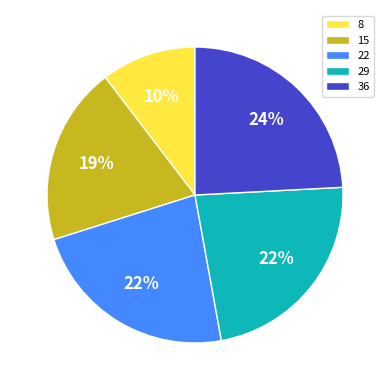

Do 22 and 29 together represent more than half of the pie?

No